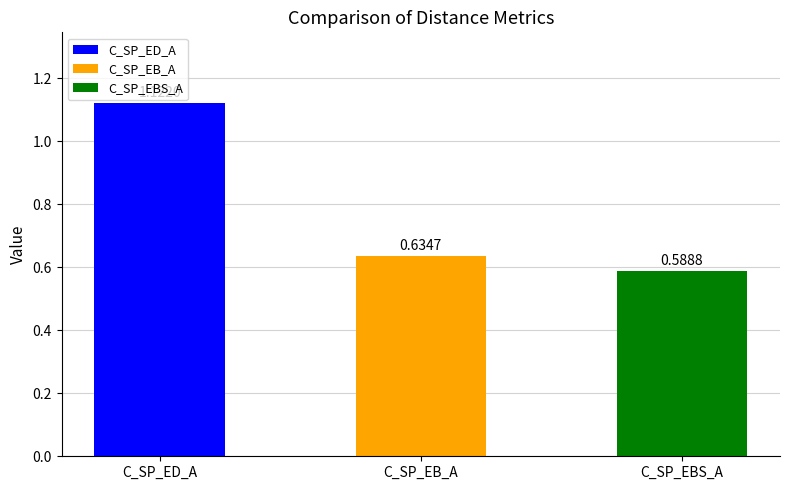

What is the label of the 2nd bar from the left?

C_SP_EB_A